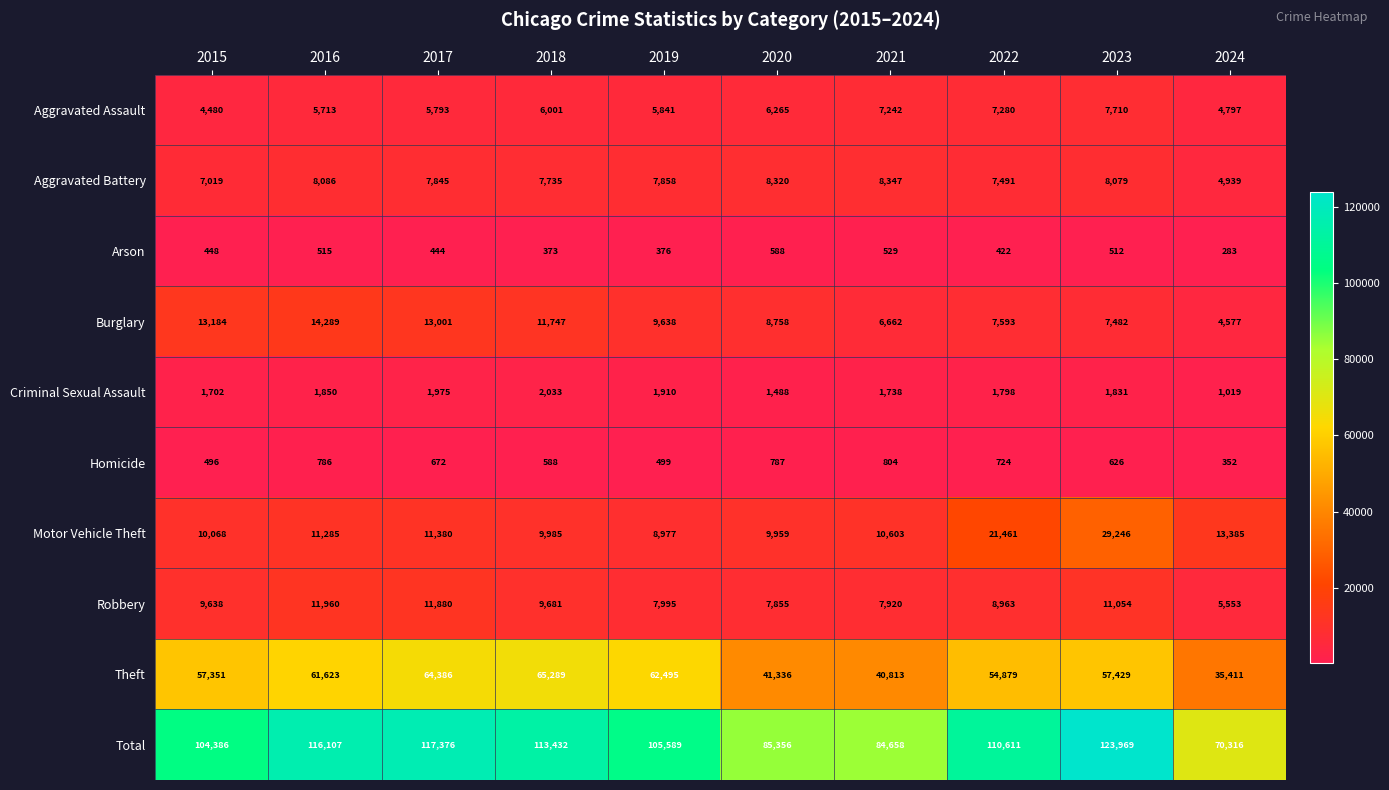

At 2019, list the series in order from largest to smallest.

Total, Theft, Burglary, Motor Vehicle Theft, Robbery, Aggravated Battery, Aggravated Assault, Criminal Sexual Assault, Homicide, Arson